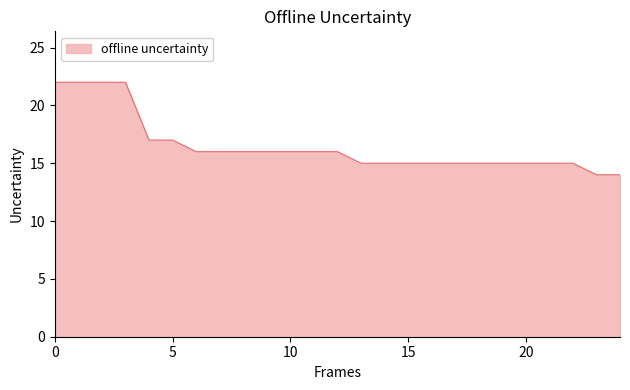

What is the minimum value shown in the chart?

14